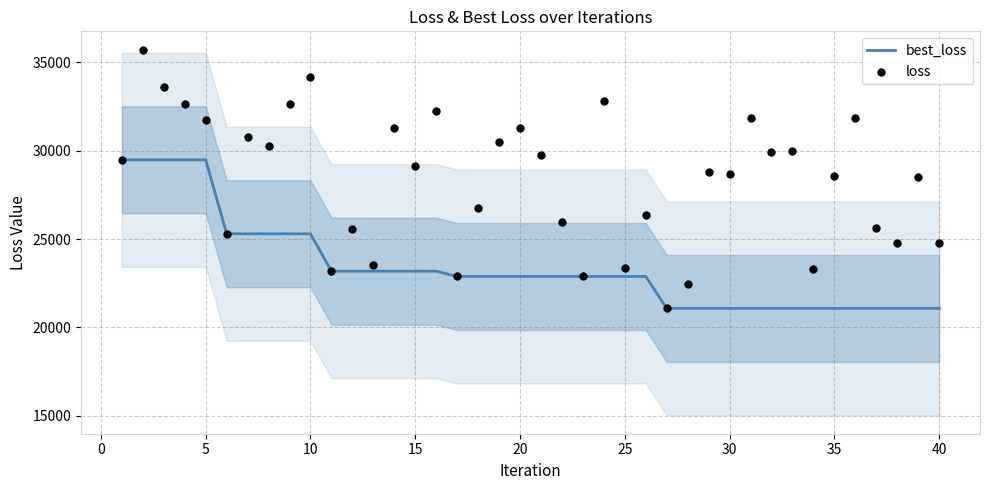

Which series reaches the minimum Y coordinate?

best_loss